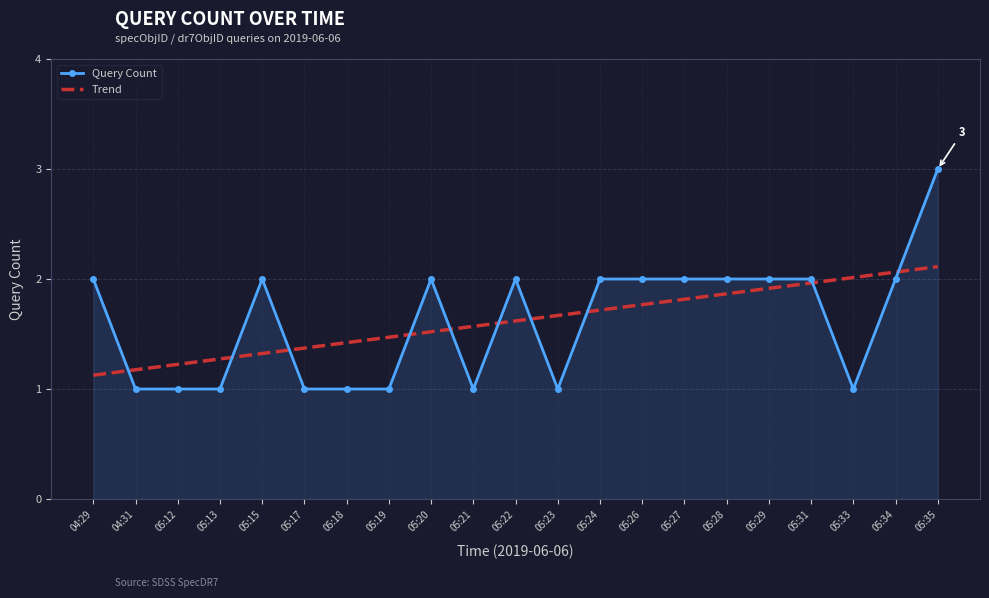

Rank the series by their maximum value, from lowest to highest.

Trend, Query Count